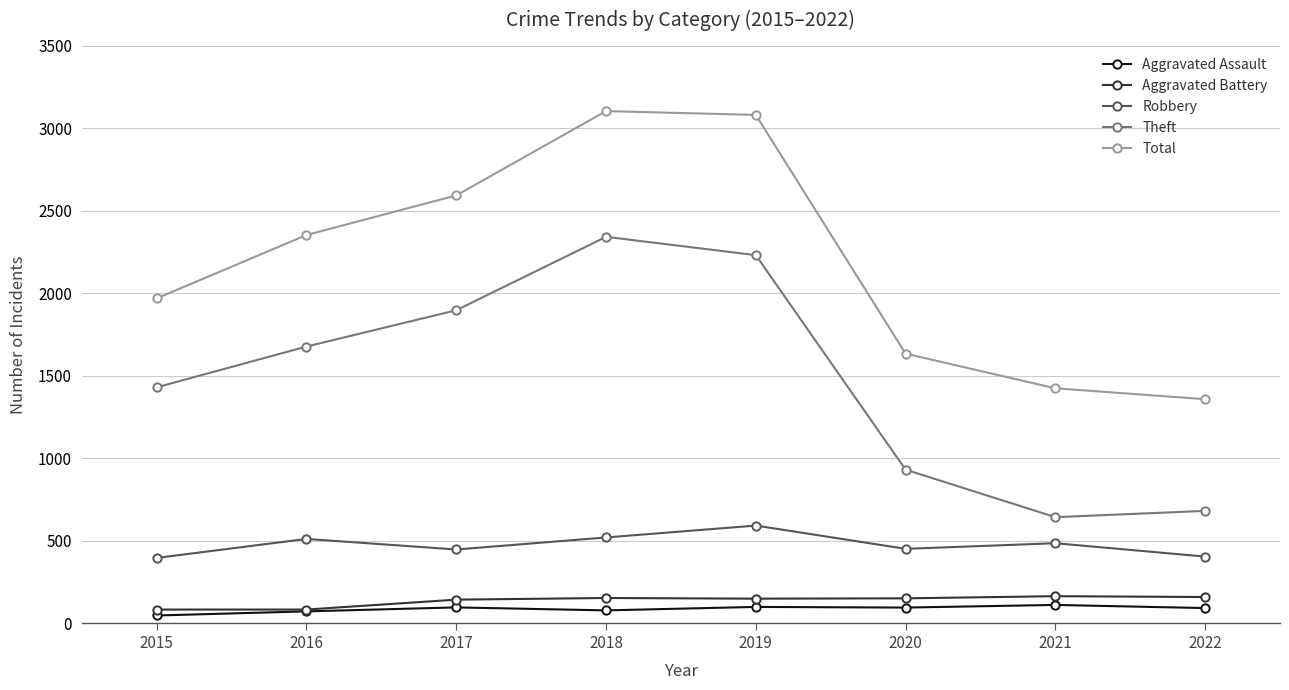

What is the value of the Aggravated Battery point at the 6th from the left?

150